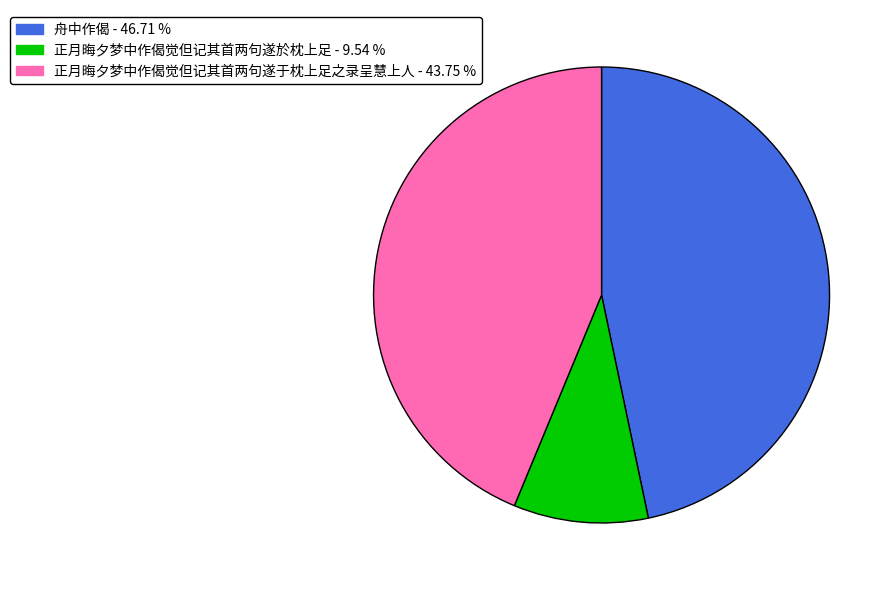

Is there any slice that represents more than half of the pie?

No